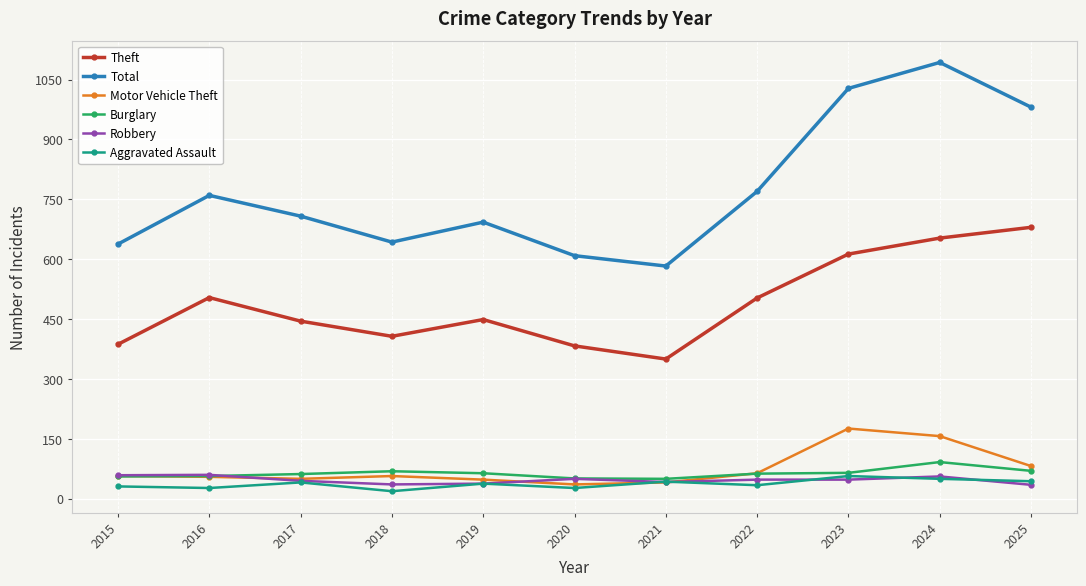

What is the difference between the second highest and second lowest values in the Theft series?

270